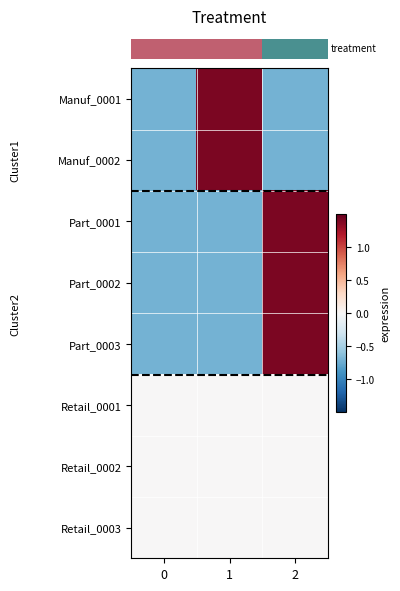

At how many categories does at least one series exceed 0?

2